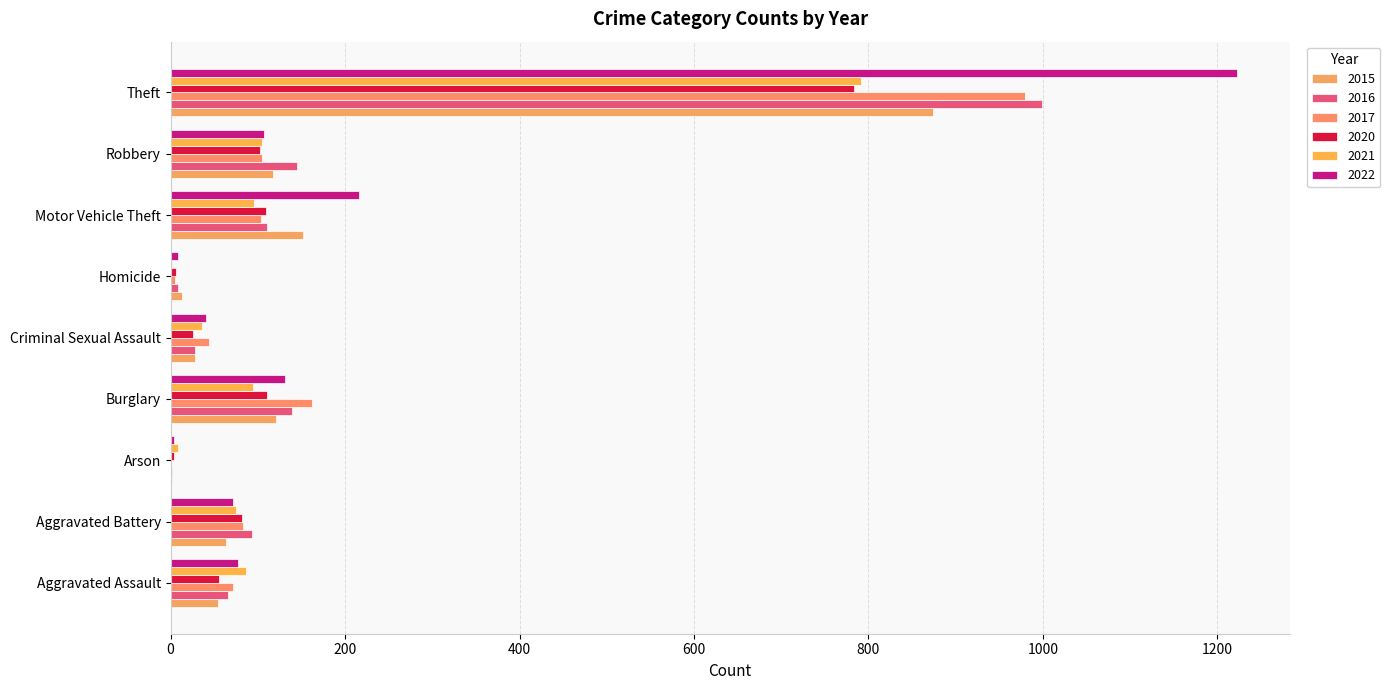

Reading left to right, extract all data points from this chart.

2015: 54	64	2	121	28	13	152	117	874
2016: 66	93	2	139	28	8	110	145	999
2017: 72	83	1	162	44	5	104	105	979
2020: 56	82	4	110	26	6	109	102	783
2021: 86	75	8	95	36	2	96	105	791
2022: 77	71	4	131	41	9	216	107	1222